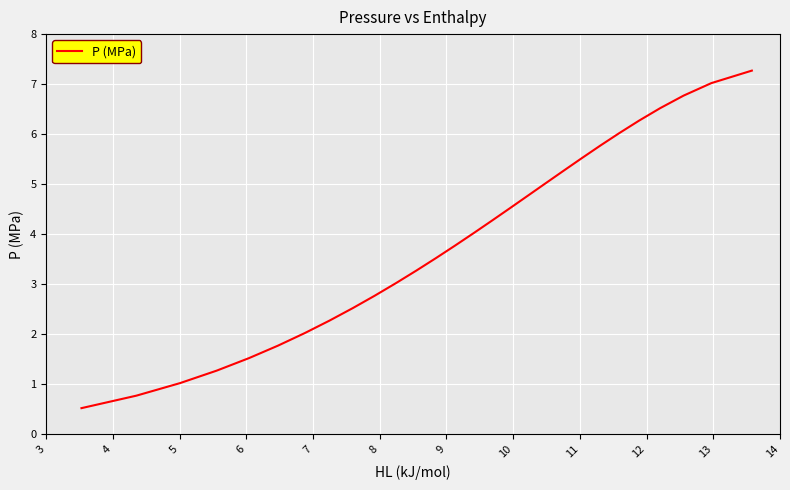

What is the smallest value displayed?

0.5